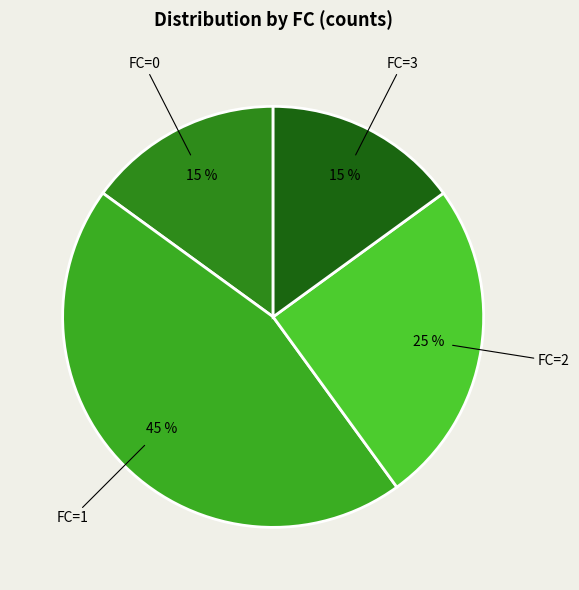

Does FC=2 represent more than half of the total?

No